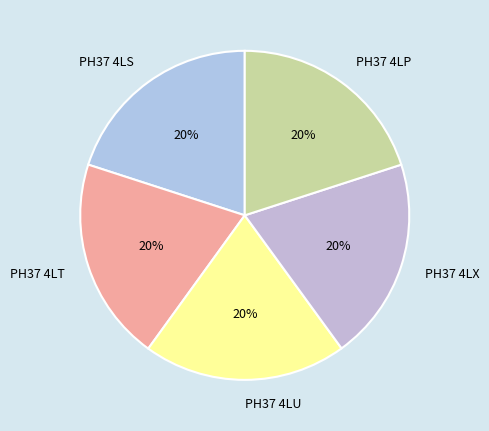

Is there any slice that represents more than half of the pie?

No